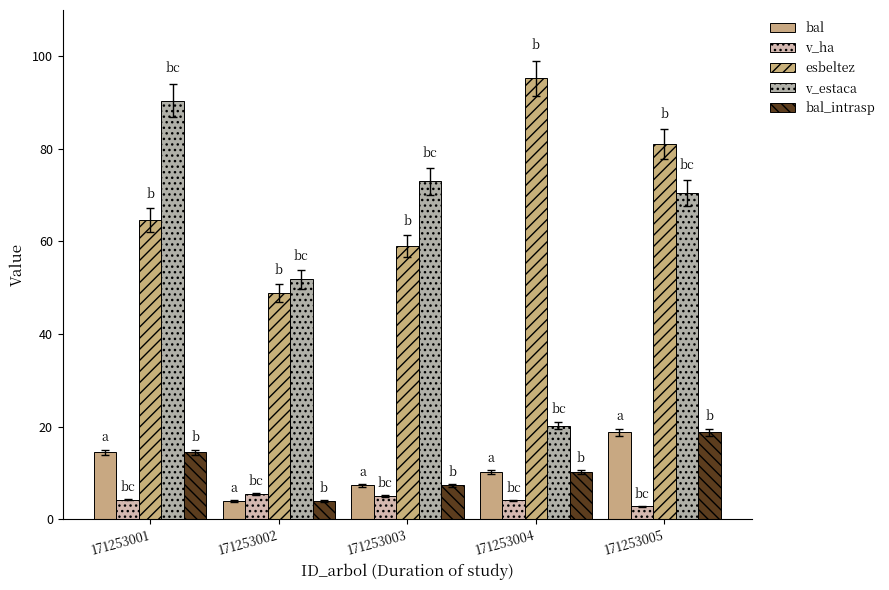

Is it true that bal equals 18.8 at 171253005?

True